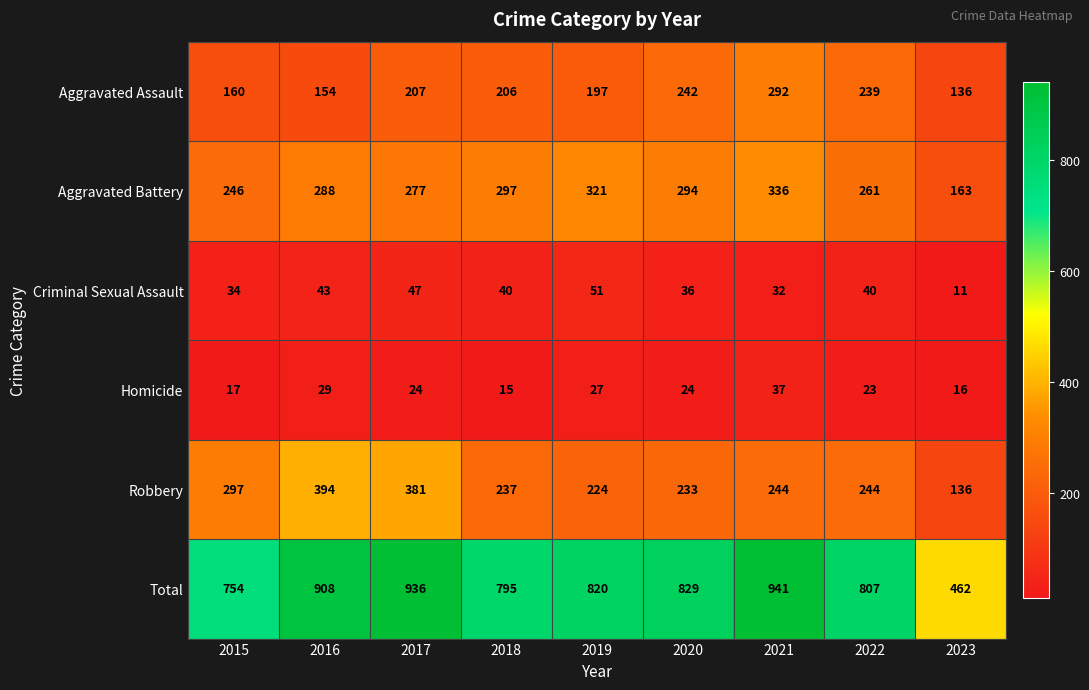

Which series has the largest range (max minus min)?

Total